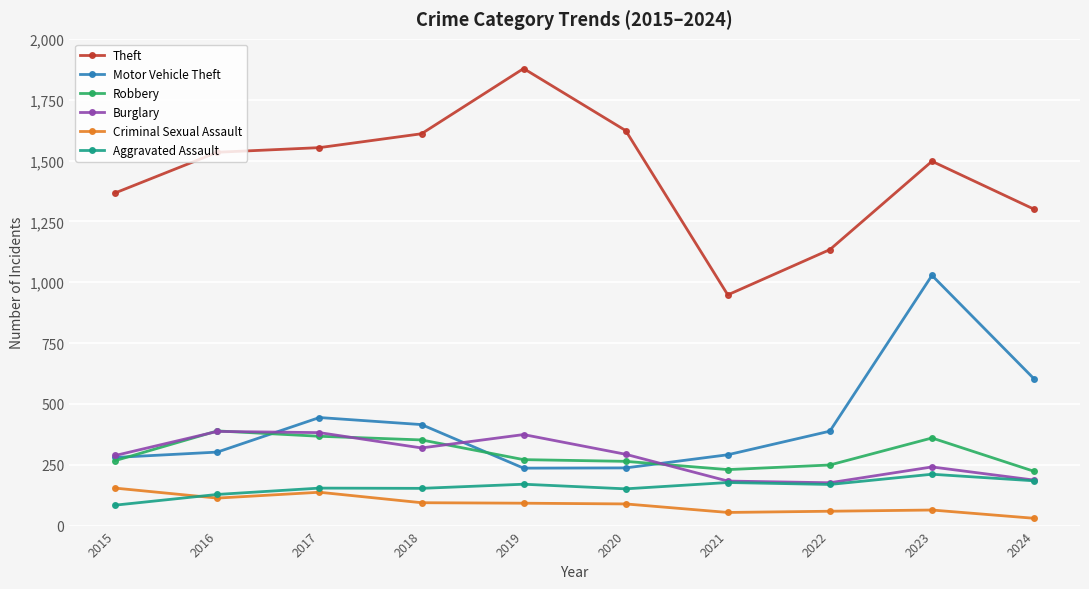

How many lines are shown in the chart?

6